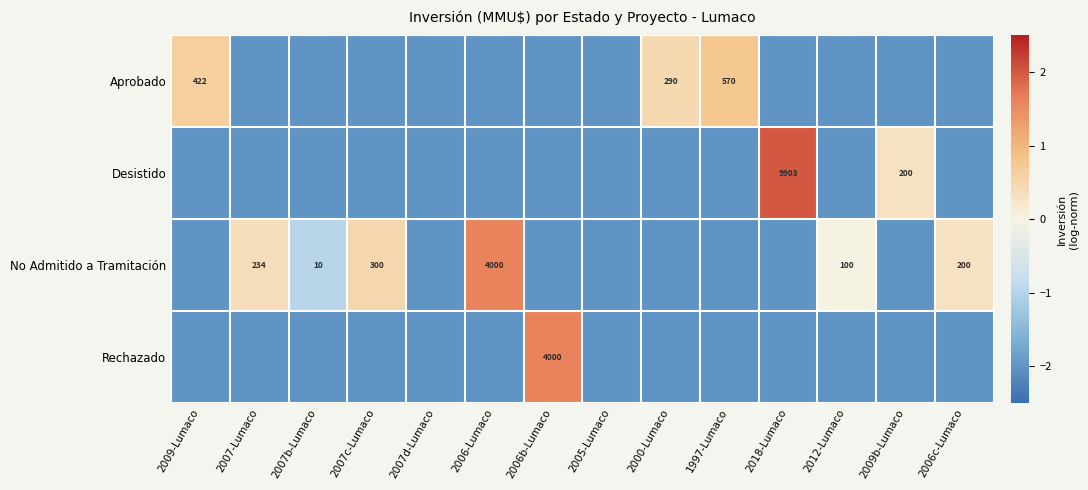

Which category has the highest value across all series?

2018-Lumaco